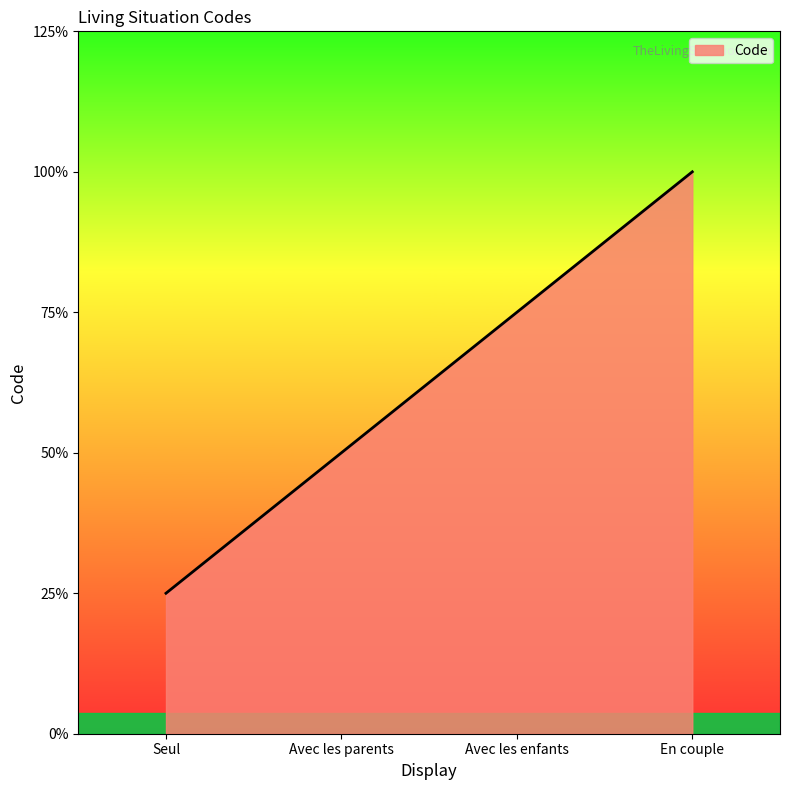

Does the chart display data point markers on the line(s)?

No